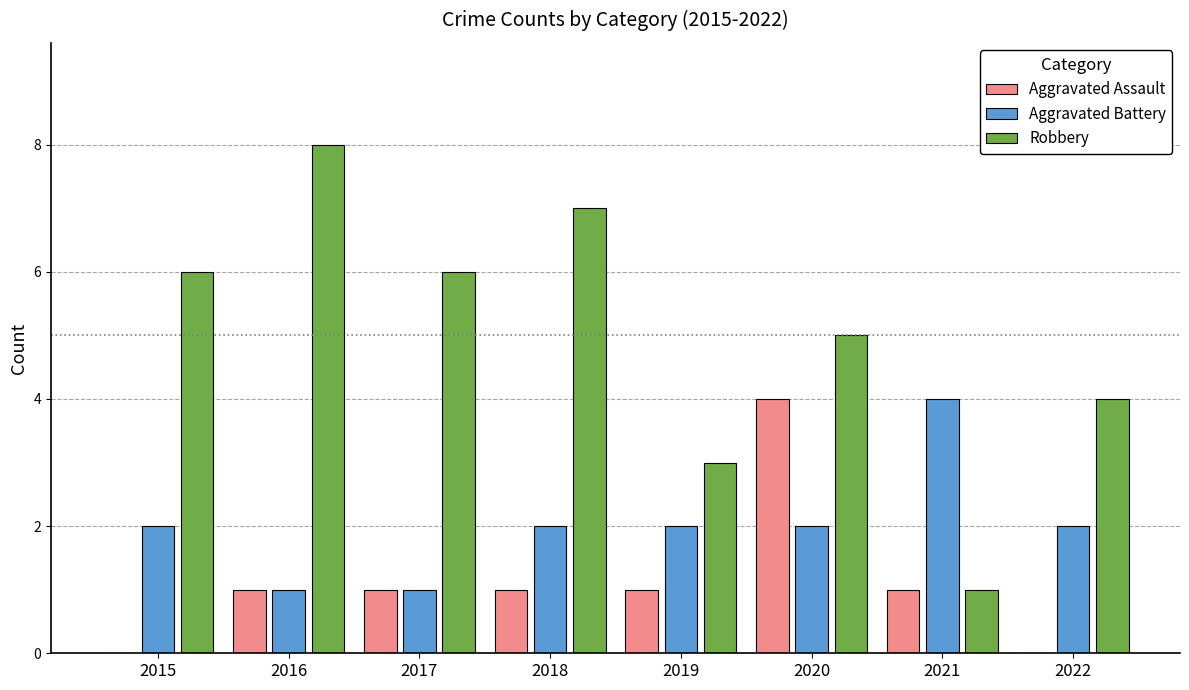

What is the spread (max minus min) of values at 2021?

3